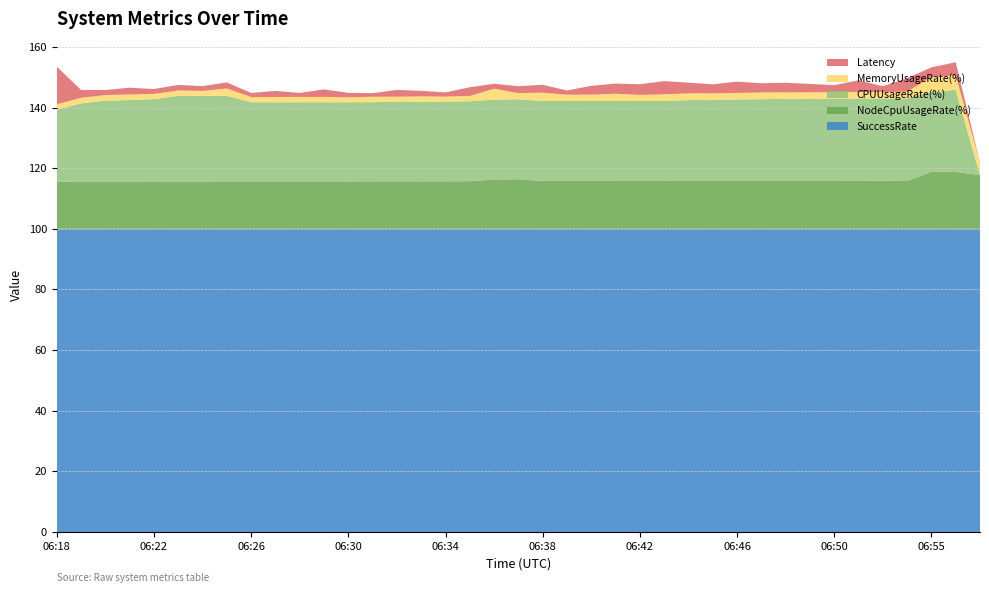

What is the minimum value for SuccessRate?

100.0